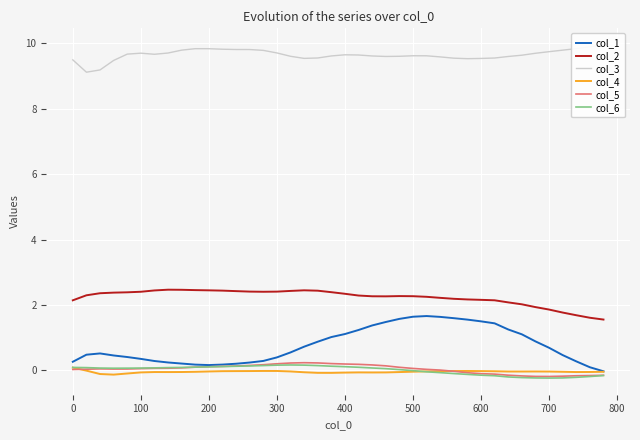

True or false: col_1 and col_5 cross at least once.

False